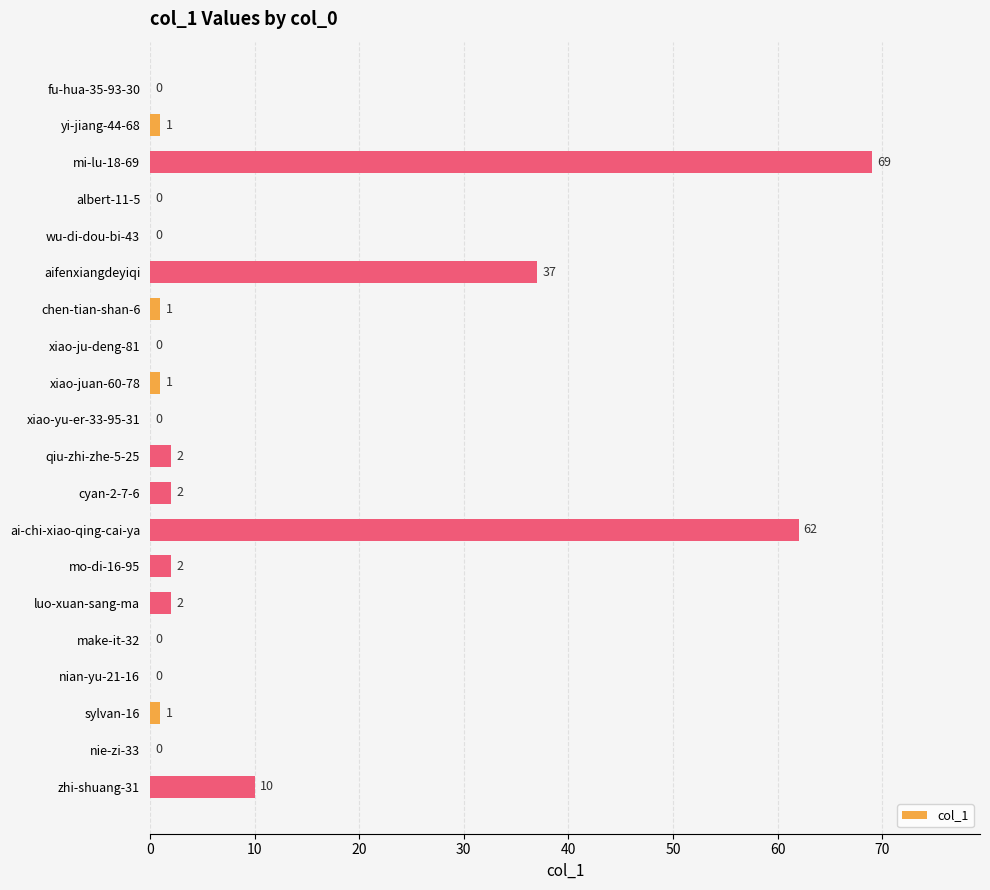

What is the average value?

10